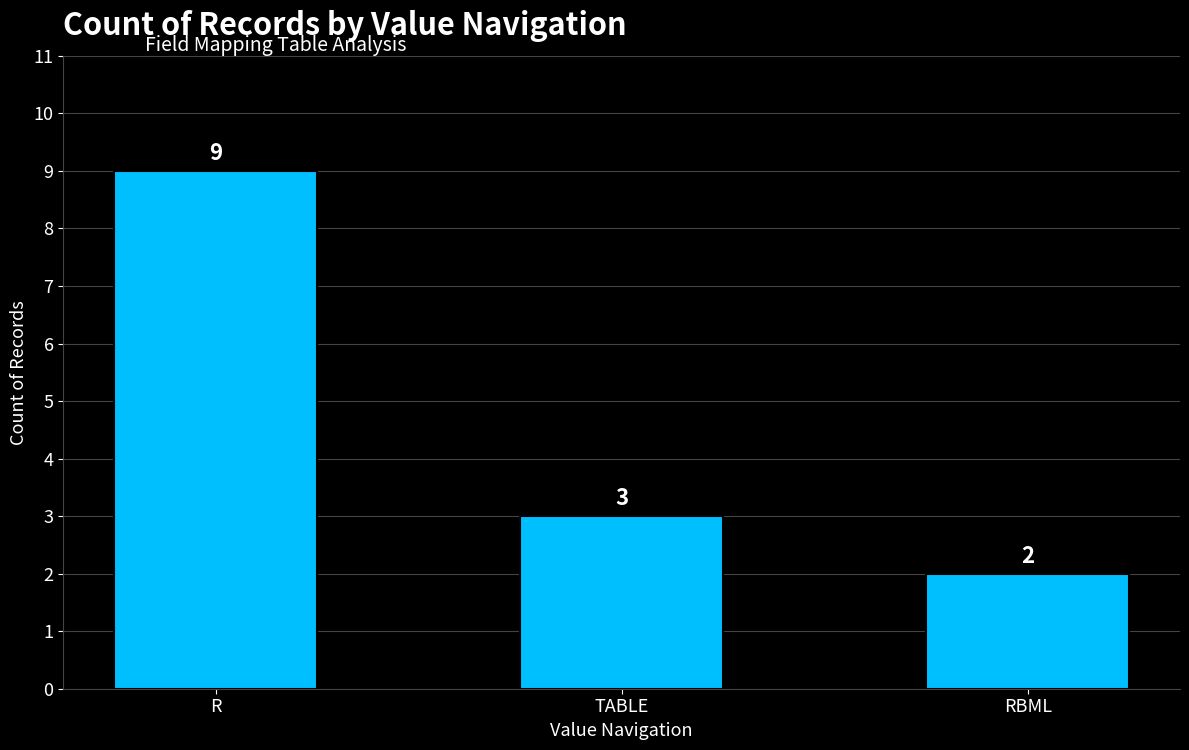

How many values are below 3?

1